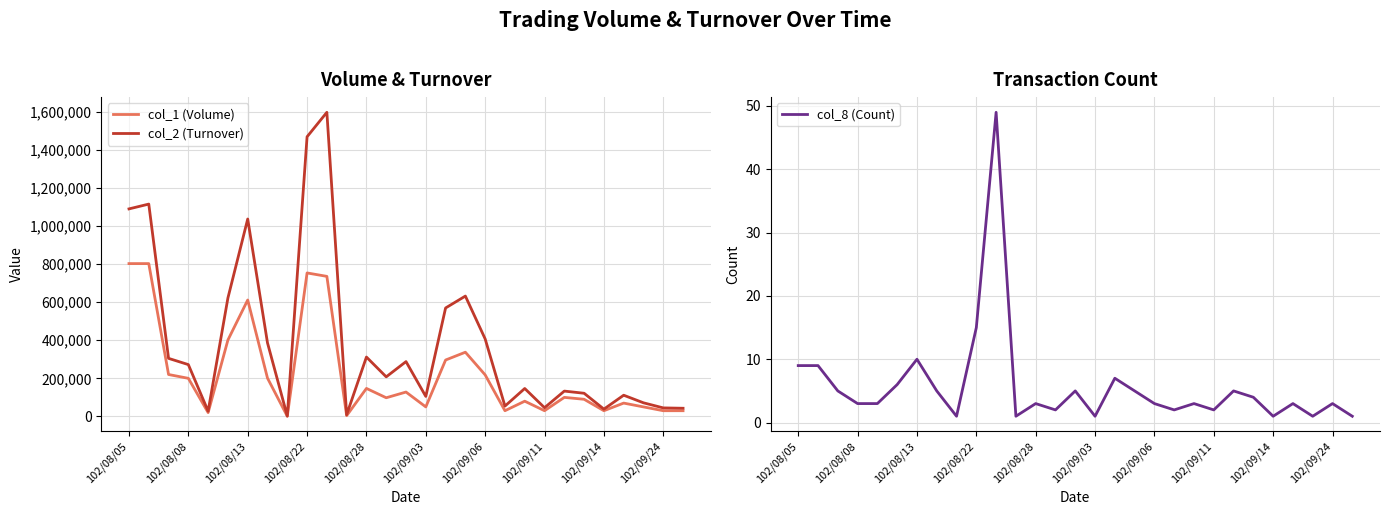

The col_8 (Count) series shows 2 at 102/09/11. True or false?

True